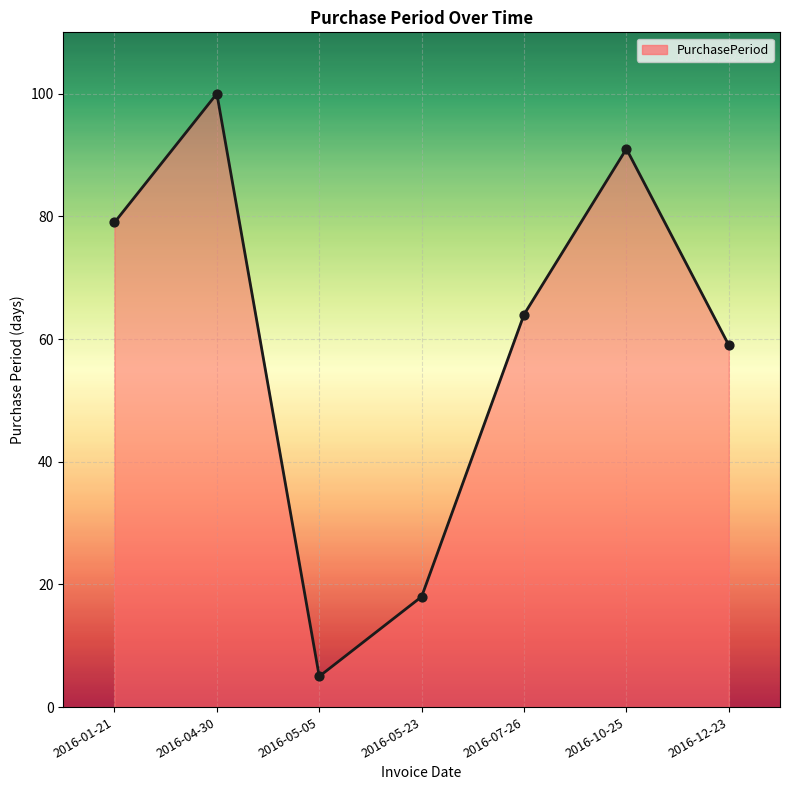

What is the change in value from 2016-01-21 to 2016-12-23?

-20